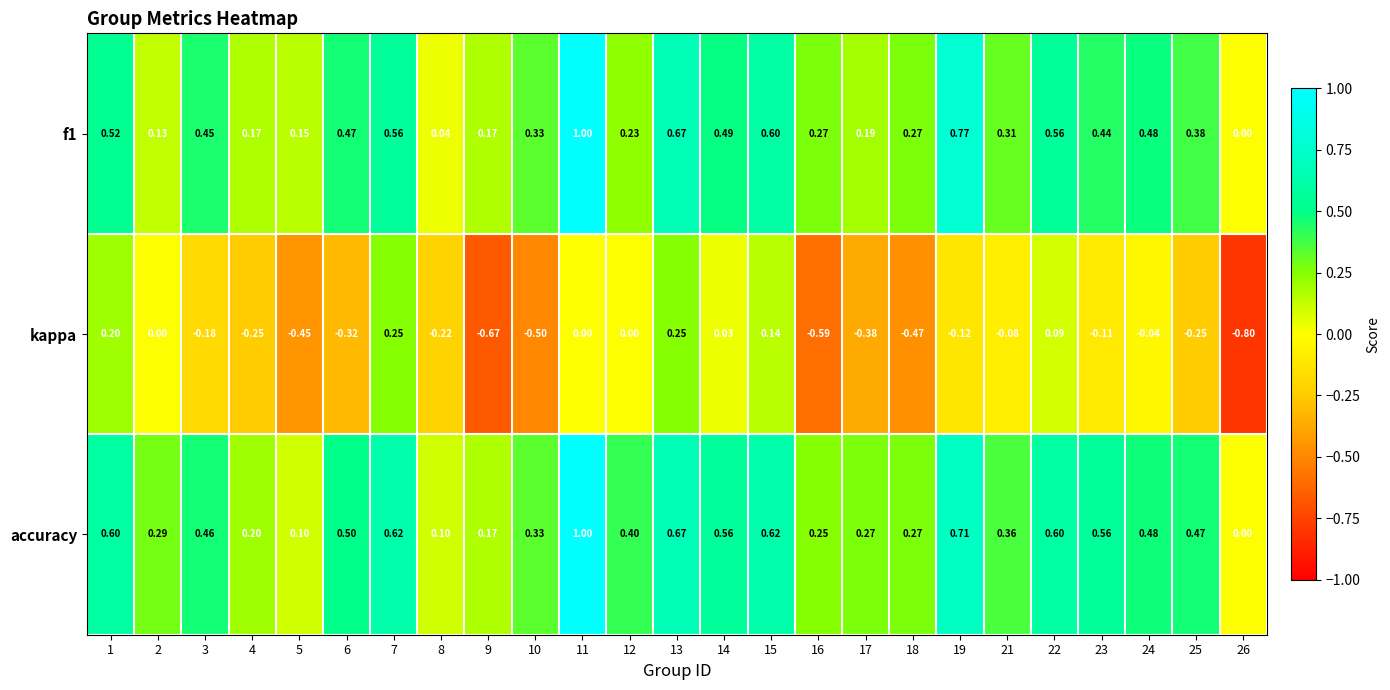

Which series changed the most between 13 and 16?

kappa